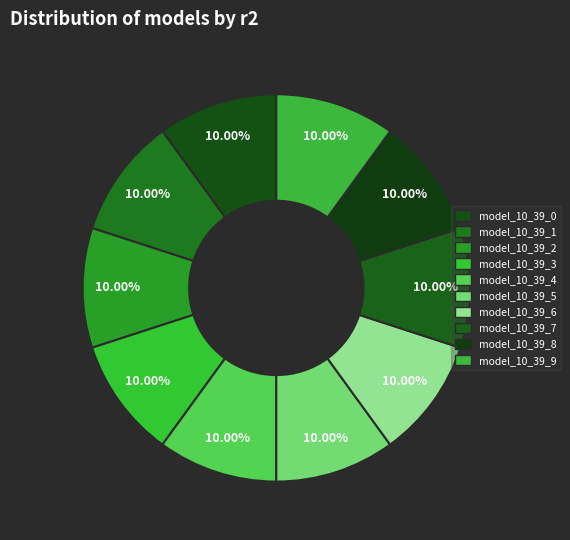

To the nearest percent, what is the average slice percentage?

10%